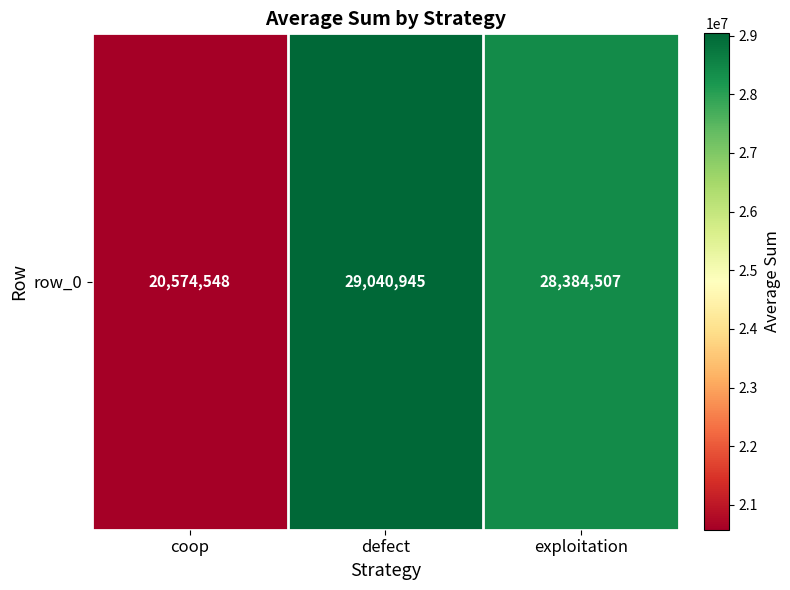

Reading left to right, what are all the values shown in this chart?

coop=20574548	defect=29040945	exploitation=28384507